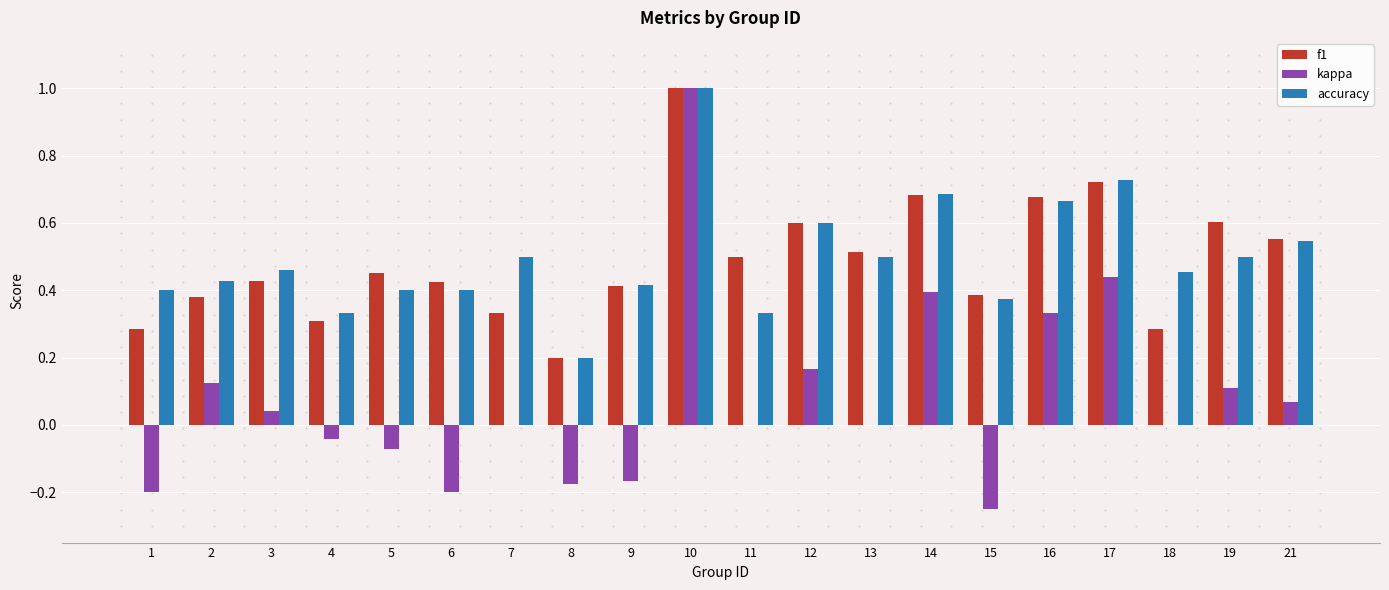

What is the sum of the f1 values at 16 and 1?

1.0